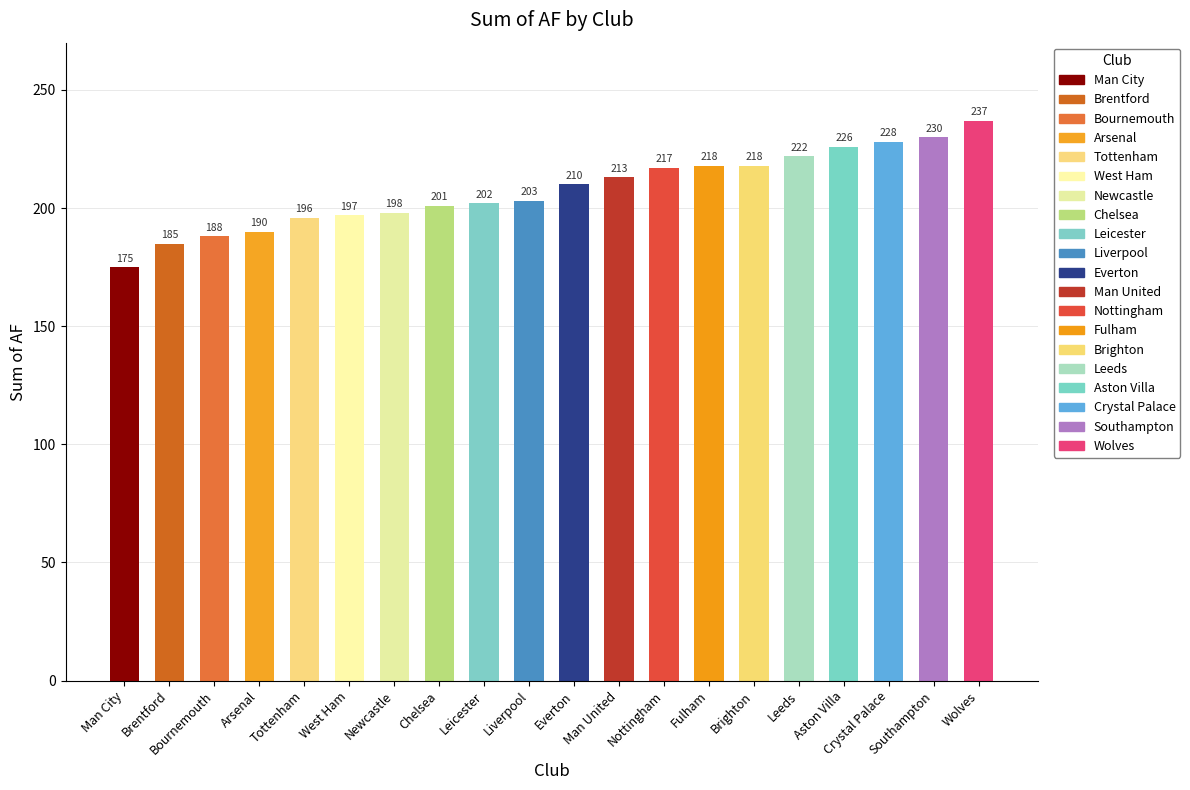

The chart shows a value of 134 at Liverpool. True or false?

False